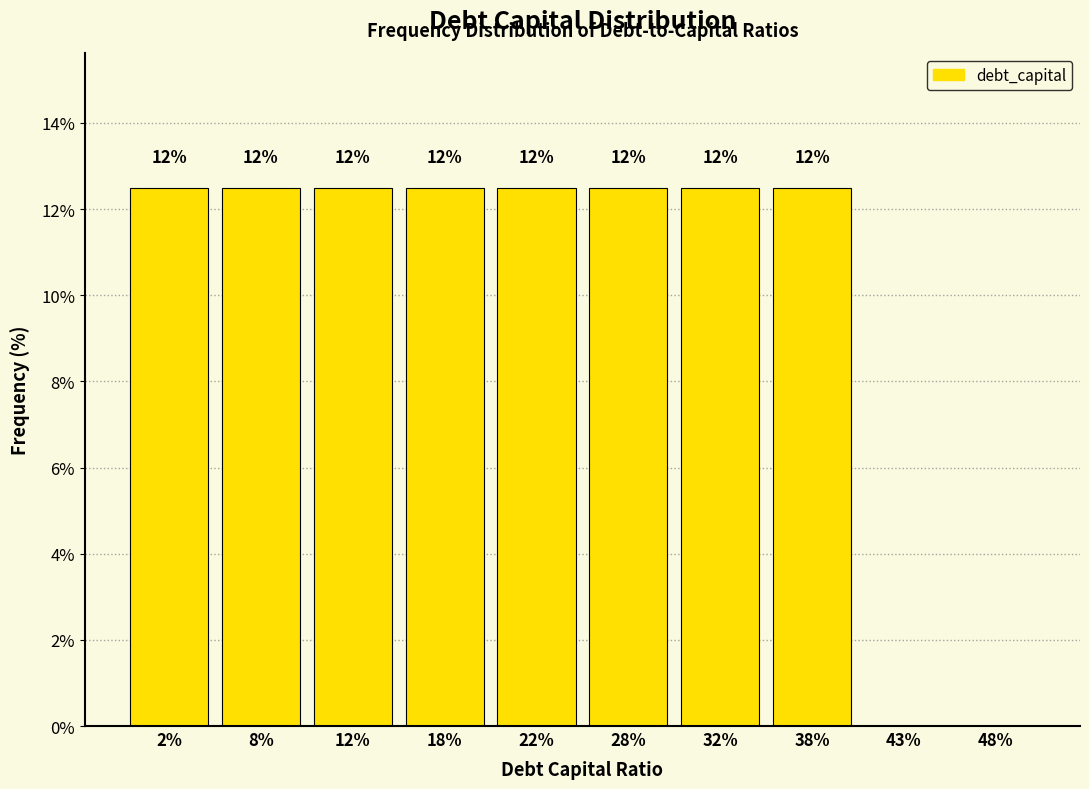

Are the bars horizontal?

No